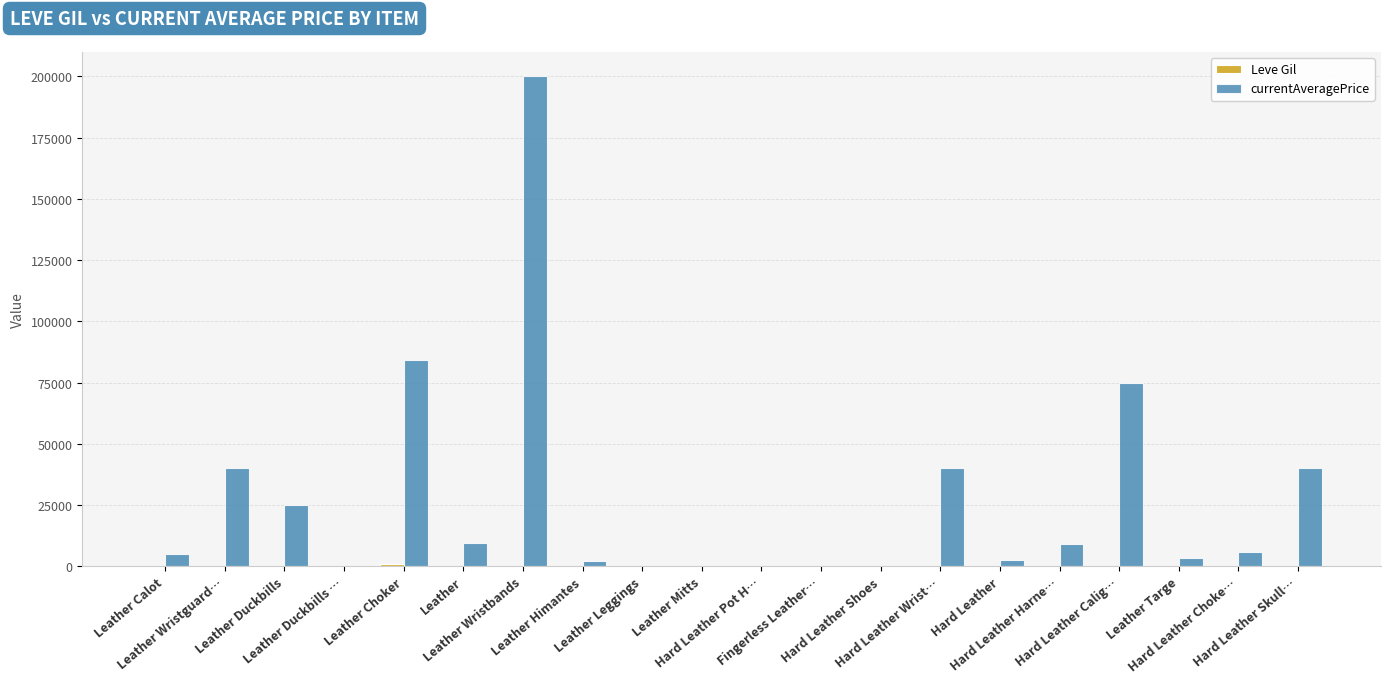

Which series has the largest total across all categories?

currentAveragePrice